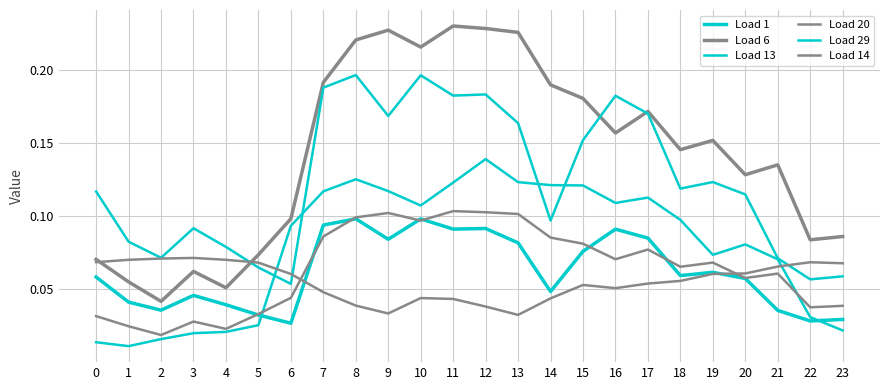

Reading left to right, what are all the values shown in this chart?

Load 1: 0=0.1	1=0.0	2=0.0	3=0.0	4=0.0	5=0.0	6=0.0	7=0.1	8=0.1	9=0.1	10=0.1	11=0.1	12=0.1	13=0.1	14=0.0	15=0.1	16=0.1	17=0.1	18=0.1	19=0.1	20=0.1	21=0.0	22=0.0	23=0.0
Load 6: 0=0.1	1=0.1	2=0.0	3=0.1	4=0.1	5=0.1	6=0.1	7=0.2	8=0.2	9=0.2	10=0.2	11=0.2	12=0.2	13=0.2	14=0.2	15=0.2	16=0.2	17=0.2	18=0.1	19=0.2	20=0.1	21=0.1	22=0.1	23=0.1
Load 13: 0=0.0	1=0.0	2=0.0	3=0.0	4=0.0	5=0.0	6=0.1	7=0.1	8=0.1	9=0.1	10=0.1	11=0.1	12=0.1	13=0.1	14=0.1	15=0.1	16=0.1	17=0.1	18=0.1	19=0.1	20=0.1	21=0.1	22=0.0	23=0.0
Load 20: 0=0.0	1=0.0	2=0.0	3=0.0	4=0.0	5=0.0	6=0.0	7=0.1	8=0.1	9=0.1	10=0.1	11=0.1	12=0.1	13=0.1	14=0.1	15=0.1	16=0.1	17=0.1	18=0.1	19=0.1	20=0.1	21=0.1	22=0.0	23=0.0
Load 29: 0=0.1	1=0.1	2=0.1	3=0.1	4=0.1	5=0.1	6=0.1	7=0.2	8=0.2	9=0.2	10=0.2	11=0.2	12=0.2	13=0.2	14=0.1	15=0.2	16=0.2	17=0.2	18=0.1	19=0.1	20=0.1	21=0.1	22=0.1	23=0.1
Load 14: 0=0.1	1=0.1	2=0.1	3=0.1	4=0.1	5=0.1	6=0.1	7=0.0	8=0.0	9=0.0	10=0.0	11=0.0	12=0.0	13=0.0	14=0.0	15=0.1	16=0.1	17=0.1	18=0.1	19=0.1	20=0.1	21=0.1	22=0.1	23=0.1